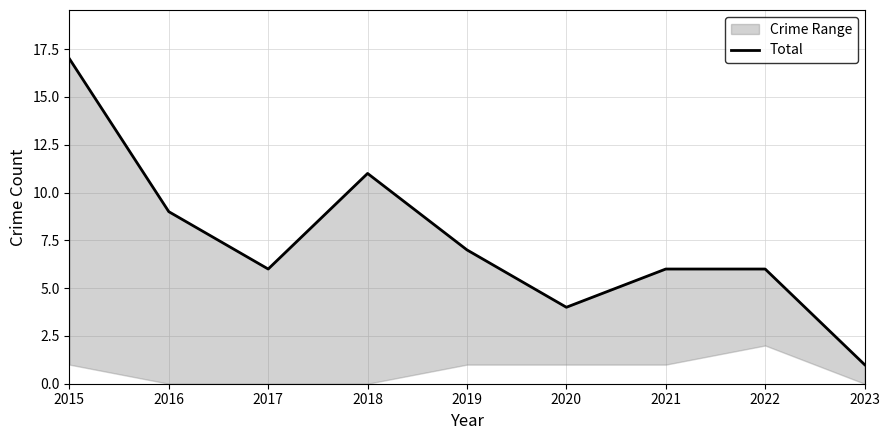

How many points are higher than both their immediate neighbors (excluding endpoints)?

1